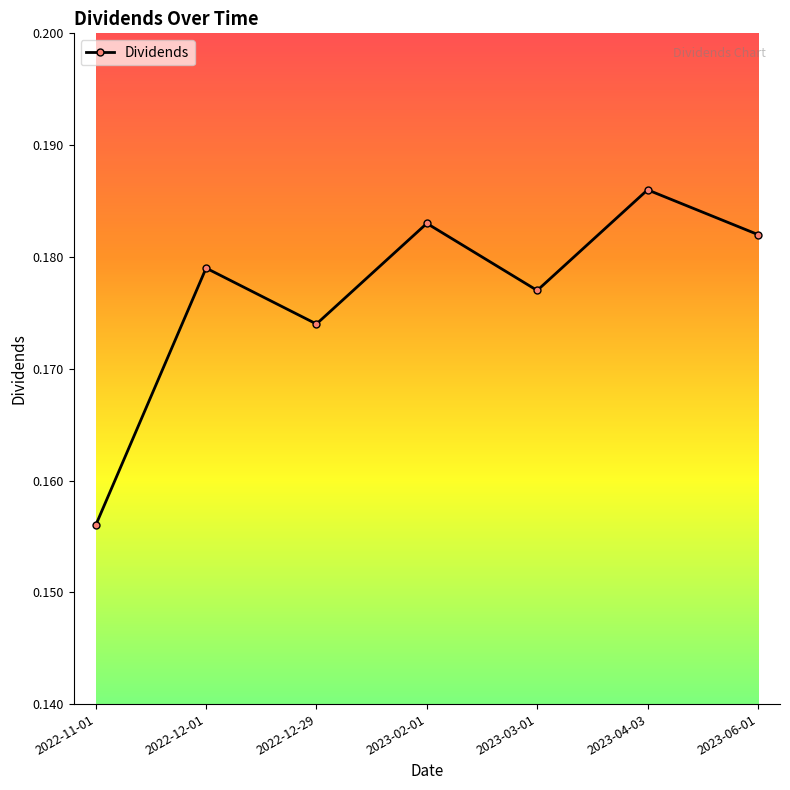

What is the label of the 3rd point from the left?

2022-12-29